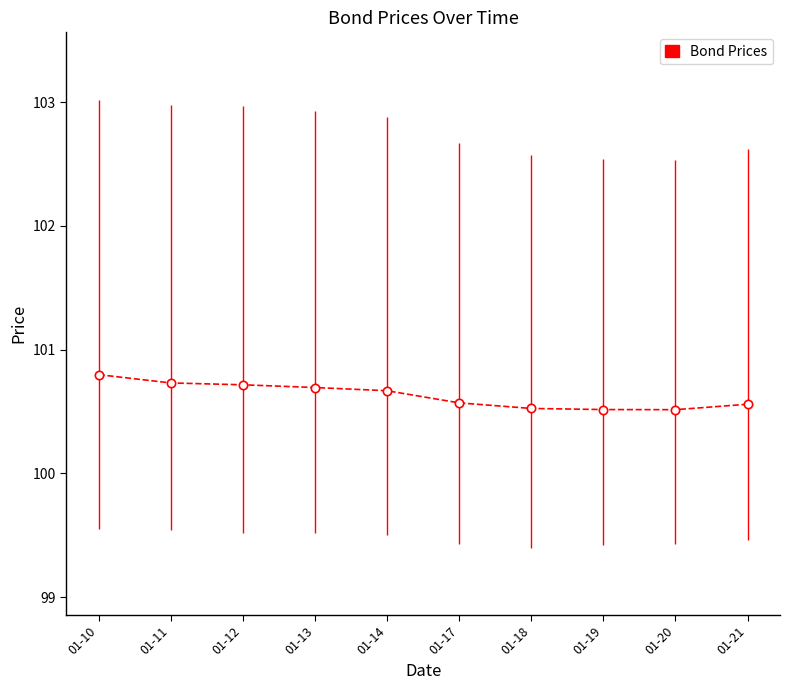

What is the difference between the values at 01-20 and 01-13?

0.2